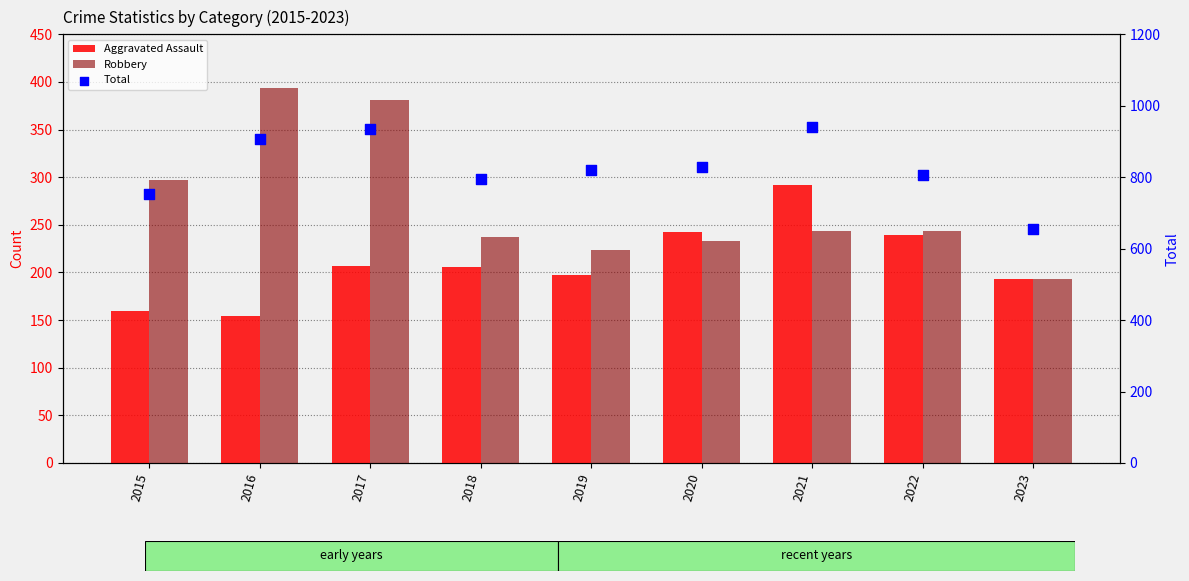

At which category is the sum across all series the highest?

2017